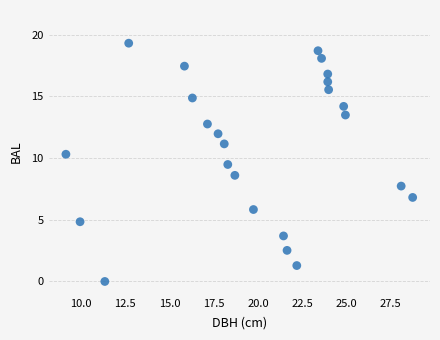

What is the range of Y values (max minus min)?

19.3